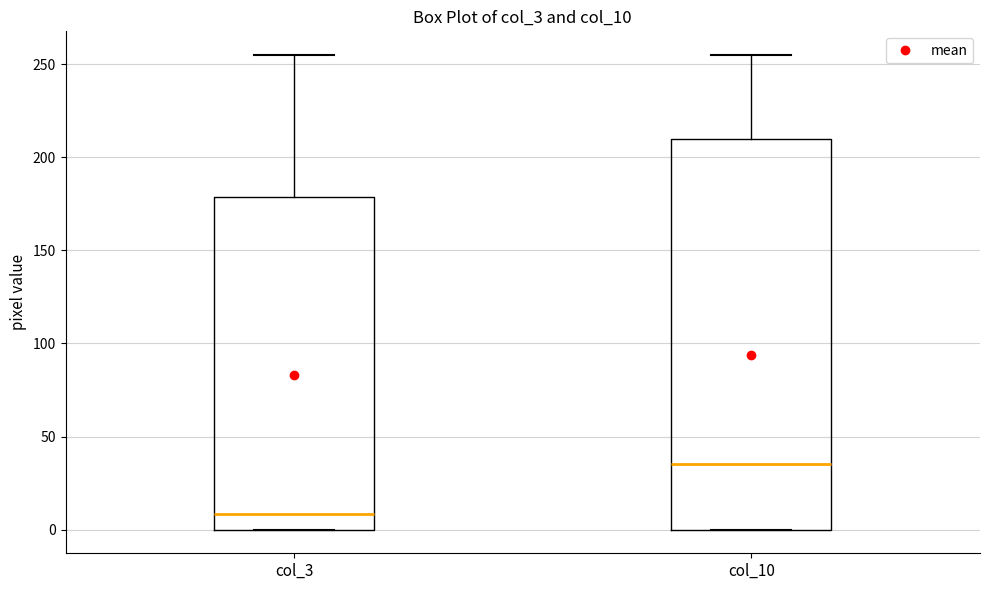

Reading left to right, transcribe this box plot: for each box, give where its median line is, the range the box spans, and where its two whiskers end, as read against the y-axis. The values are not printed on the chart, so give them approximately, as read against the axis.

col_3: median 10, box 0 to 180, whiskers 0 to 255
col_10: median 35, box 0 to 210, whiskers 0 to 255